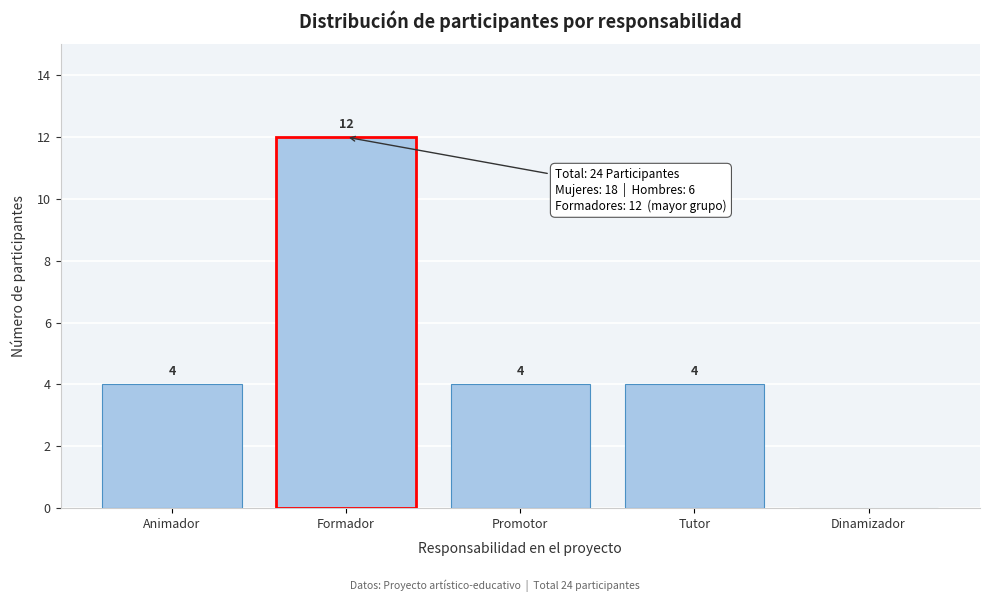

Reading right to left, extract all data points from this chart.

Dinamizador=0	Tutor=4	Promotor=4	Formador=12	Animador=4